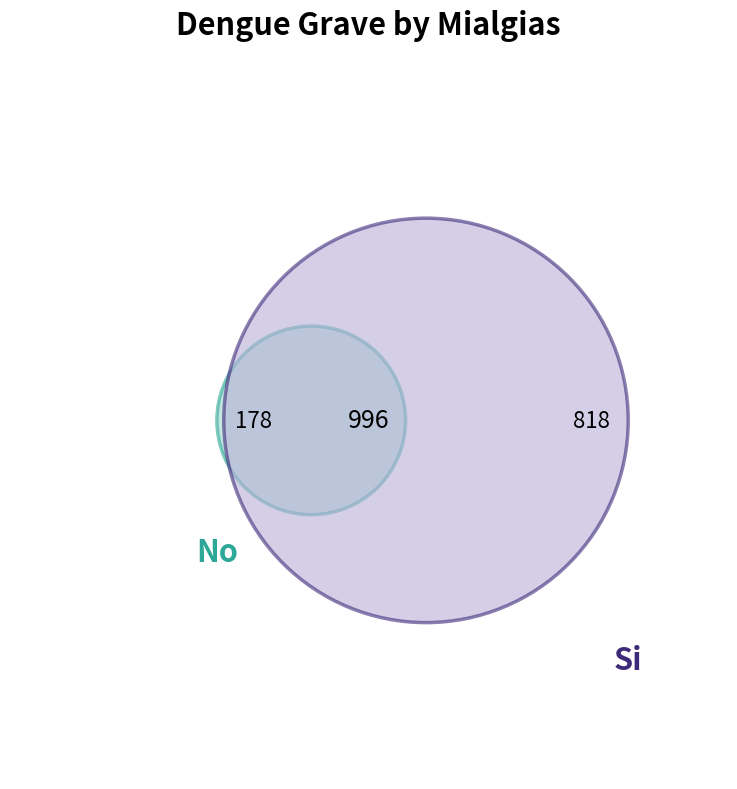

Approximately how many times larger is the value at No compared to Si?

0.2